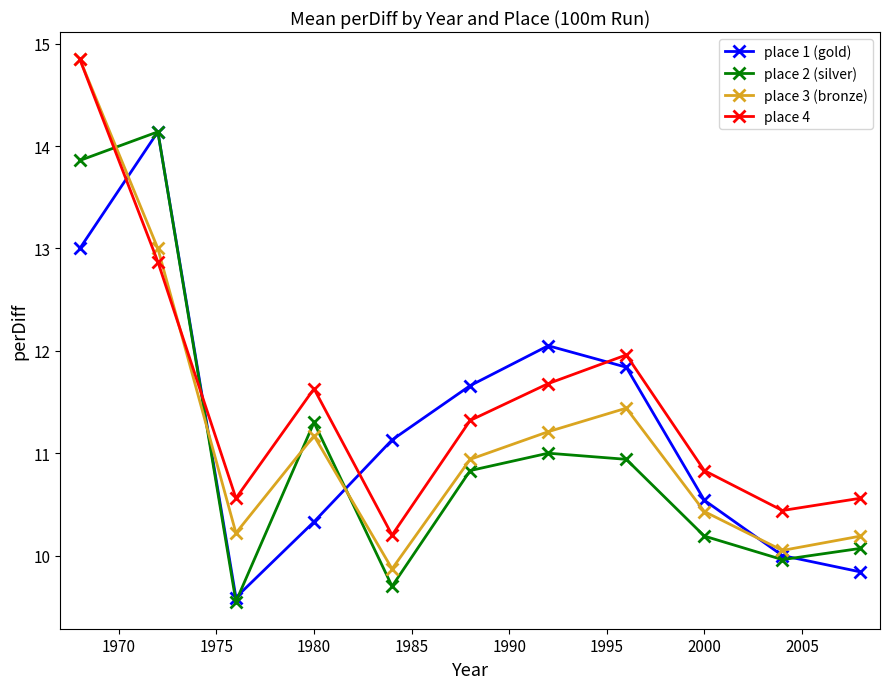

How many data points in place 2 (silver) are above 10?

8